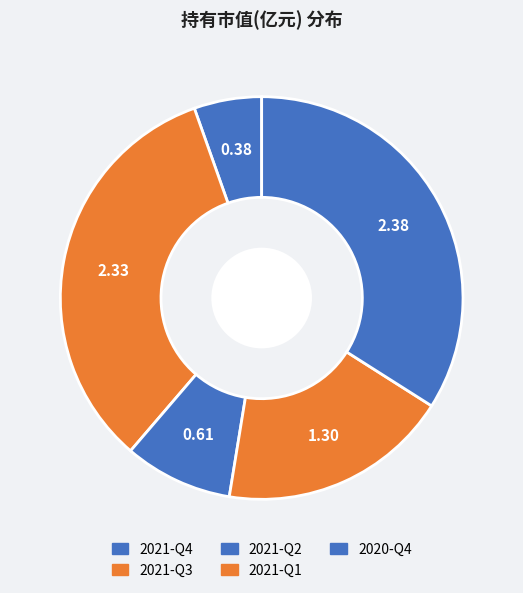

What percentage is the 2021-Q3 slice, to the nearest percent?

33%